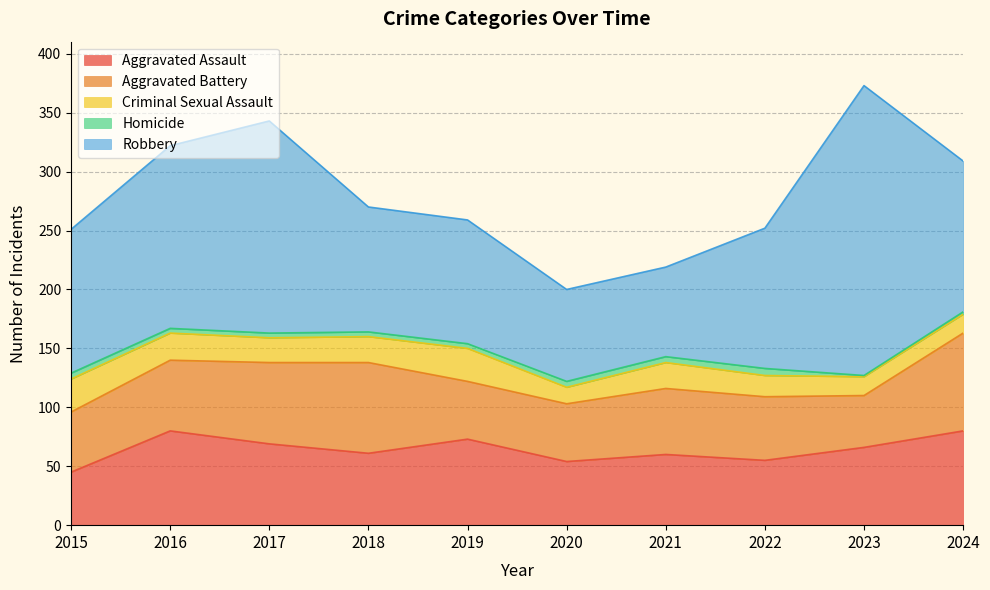

Reading left to right, extract all data points from this chart.

Aggravated Assault: 45	80	69	61	73	54	60	55	66	80
Aggravated Battery: 51	60	69	77	49	49	56	54	44	83
Criminal Sexual Assault: 28	23	21	22	28	14	22	18	16	16
Homicide: 5	4	4	4	4	5	5	6	1	2
Robbery: 122	155	180	106	105	78	76	119	246	128